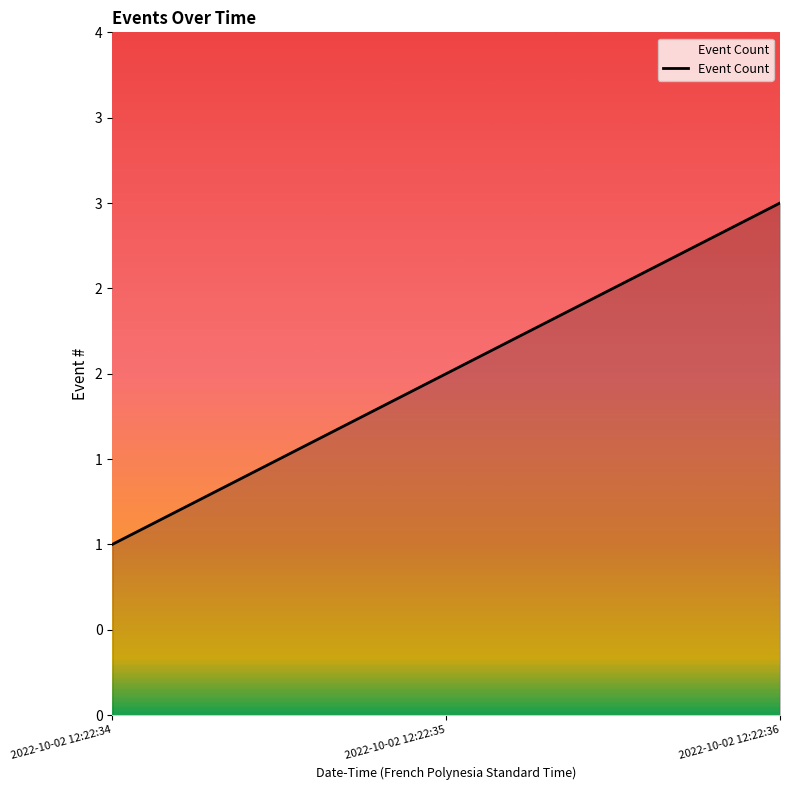

Which label corresponds to the smallest value in the chart?

2022-10-02 12:22:34